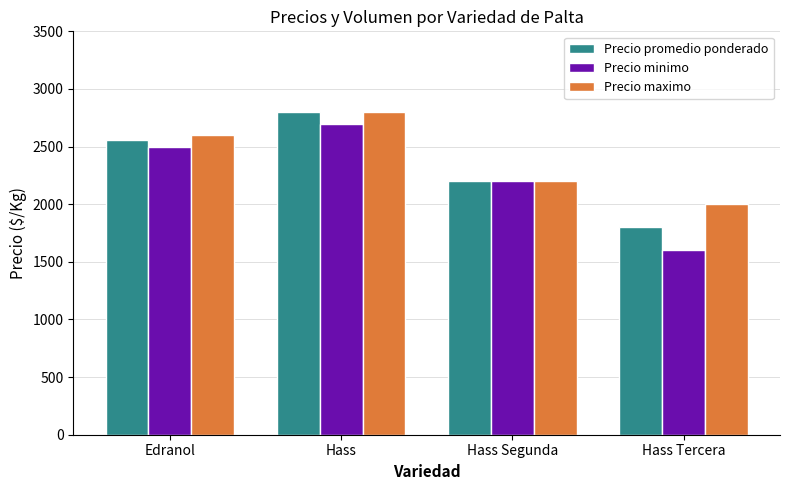

What is the average value of the Precio minimo series?

2250